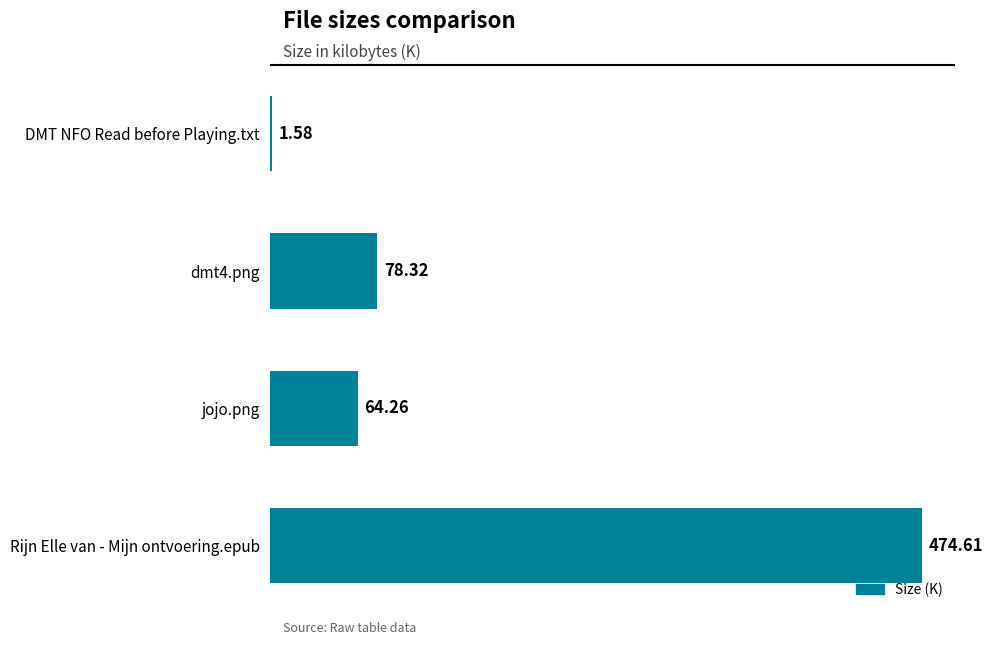

List the labels in order of value, smallest first.

DMT NFO Read before Playing.txt, jojo.png, dmt4.png, Rijn Elle van - Mijn ontvoering.epub